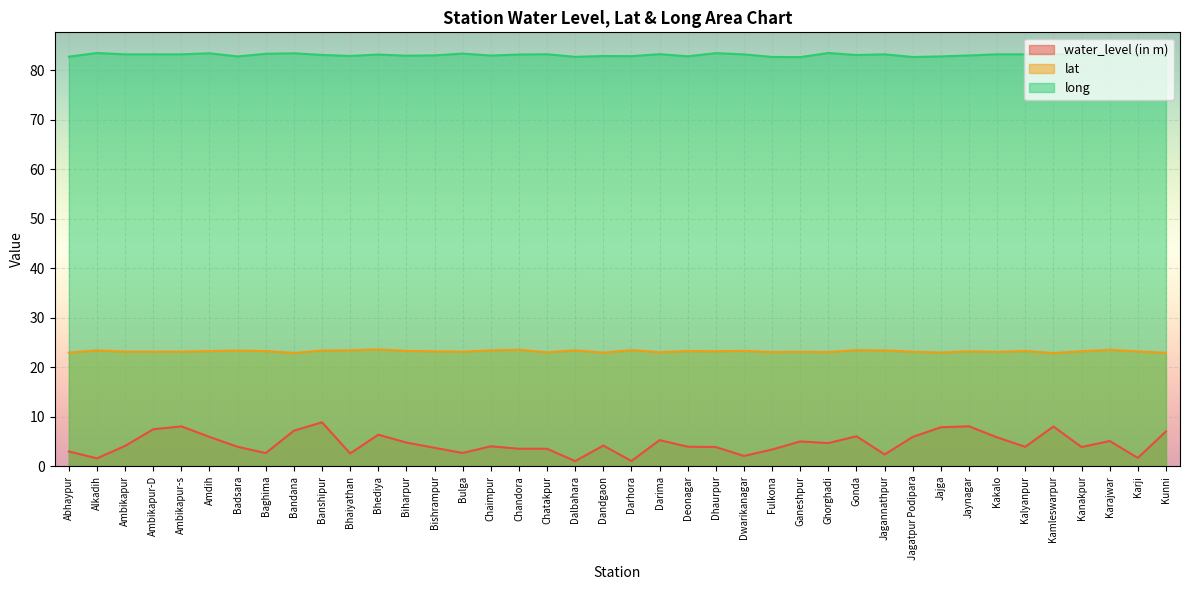

What is the difference between the highest and lowest values at Jagatpur Podipara?

76.8